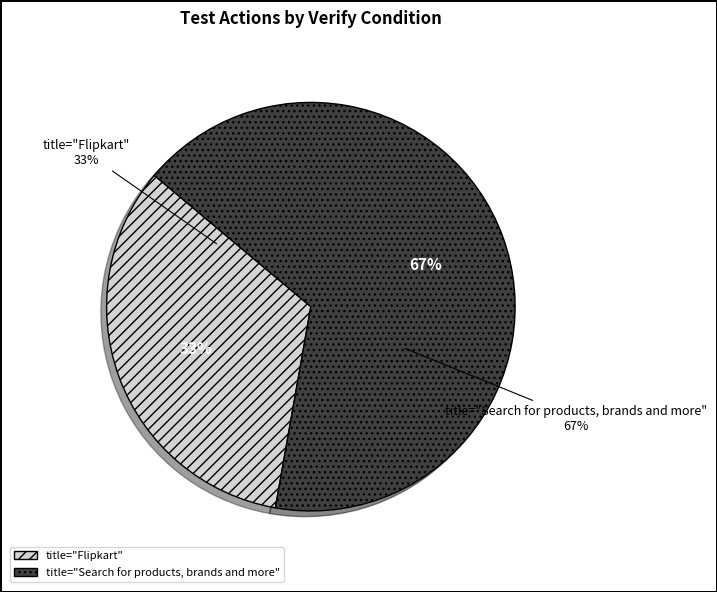

To the nearest percent, what is the average slice percentage?

50%